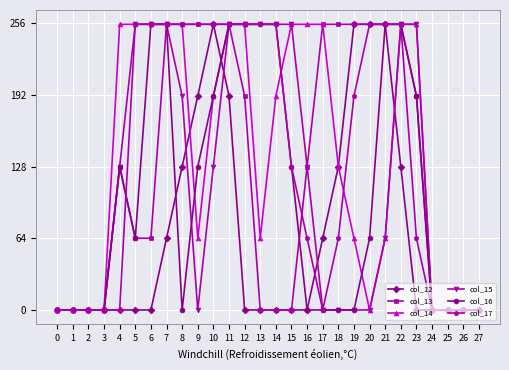

How many data points in col_13 are less than 128?

13